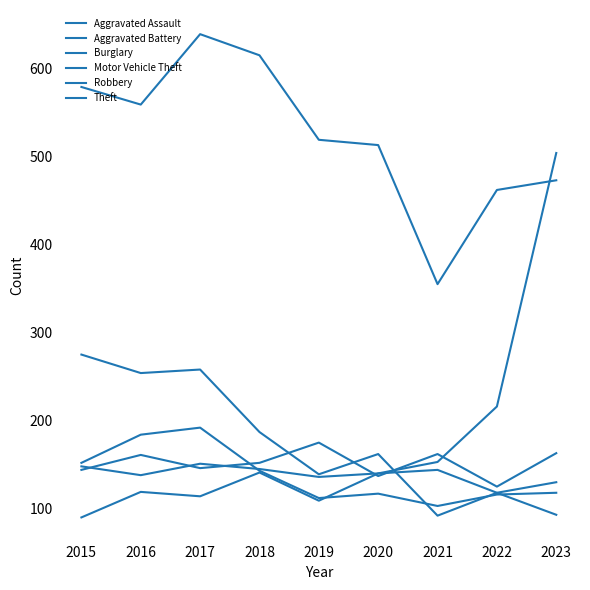

True or false: Aggravated Assault and Burglary cross at least once.

True